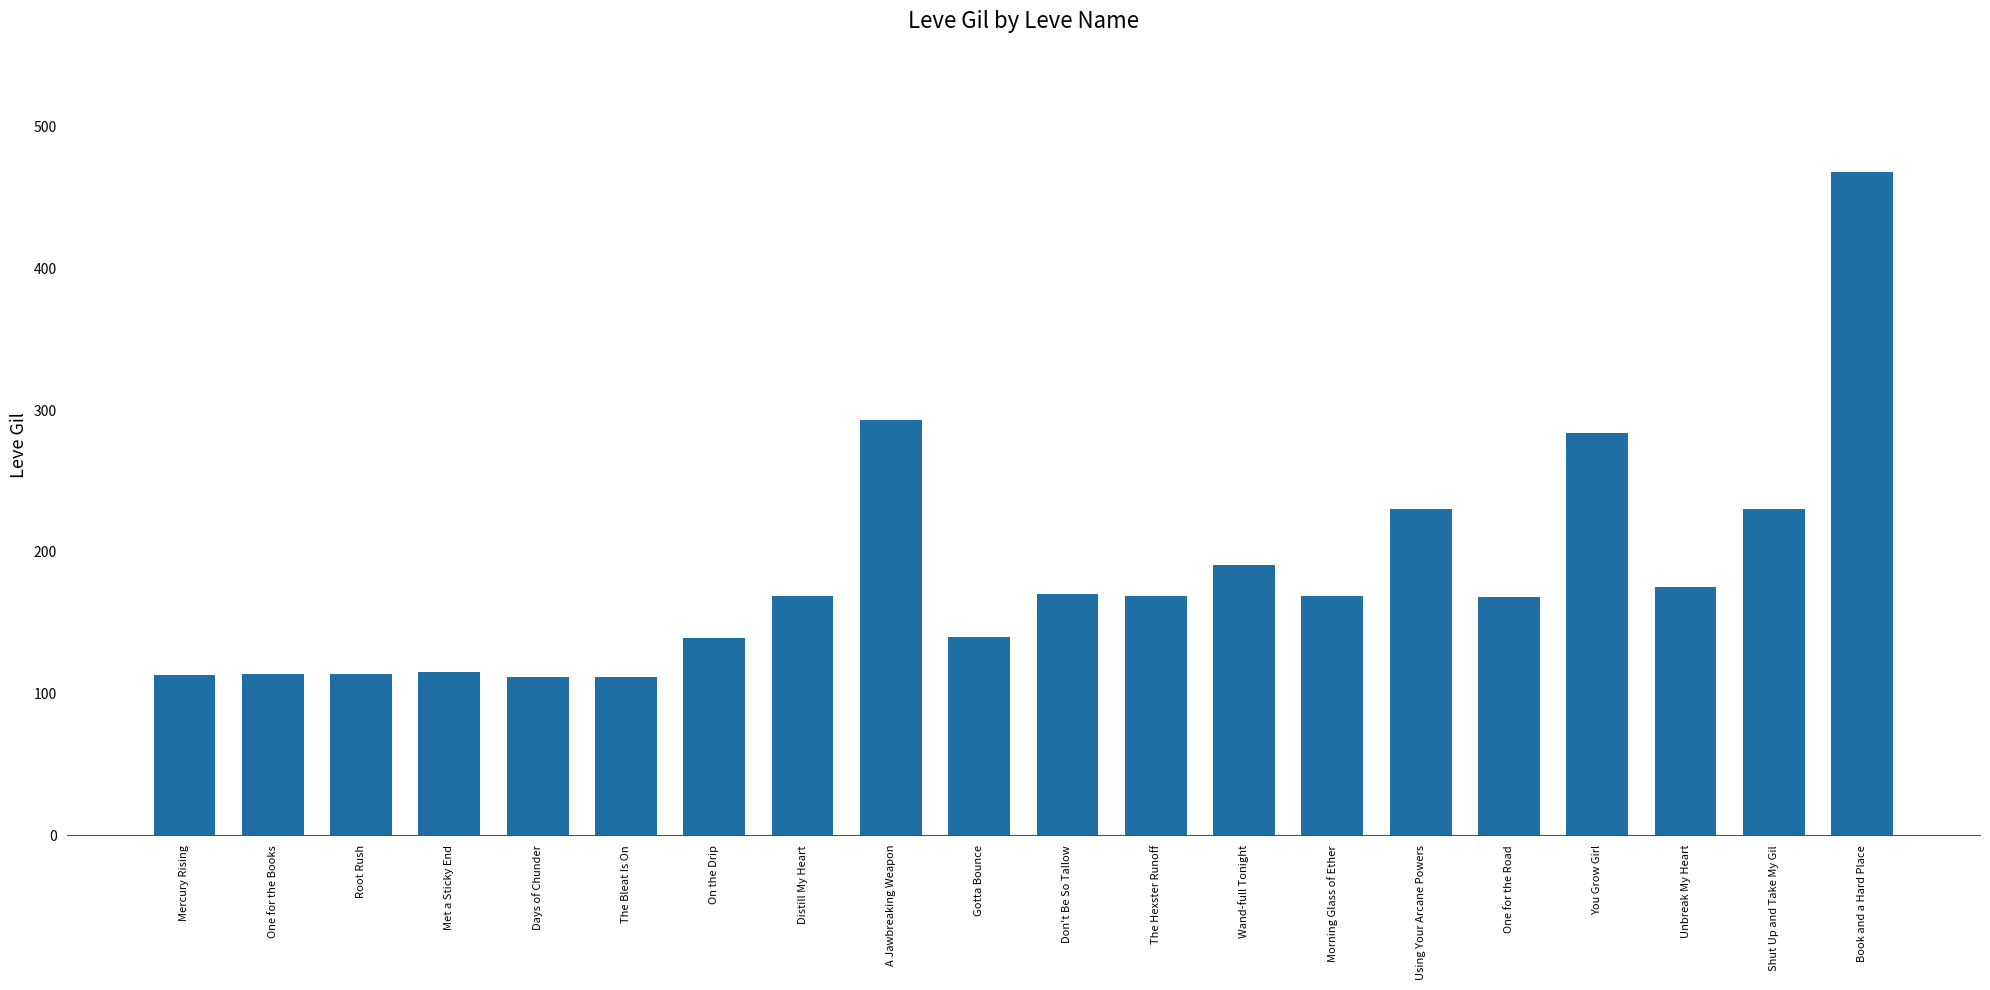

What is the label of the 17th bar from the right?

Met a Sticky End